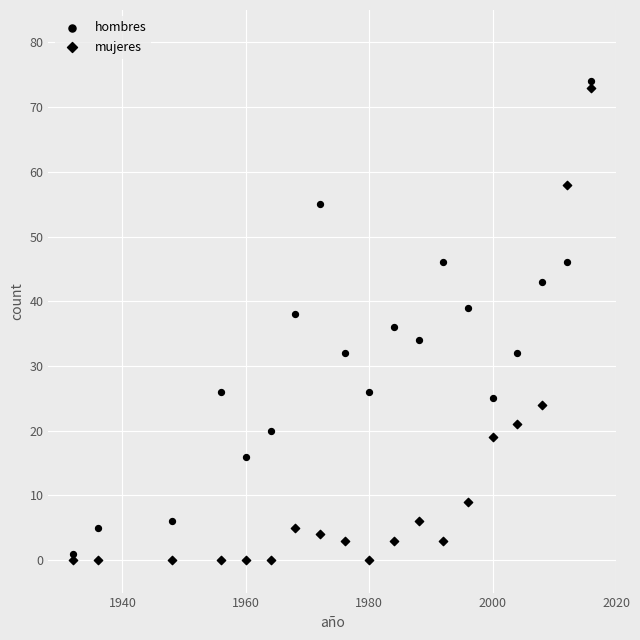

Count the number of points in this scatter plot.

38